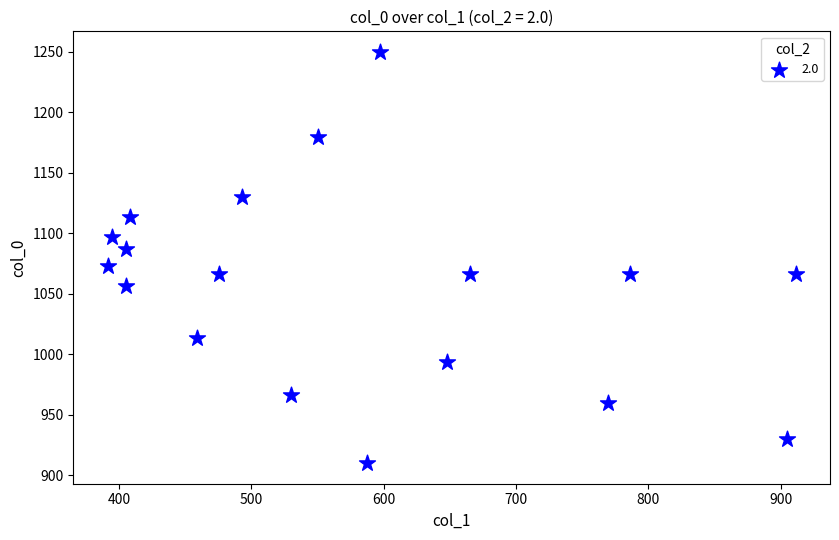

What is the range of X values (max minus min)?

519.8